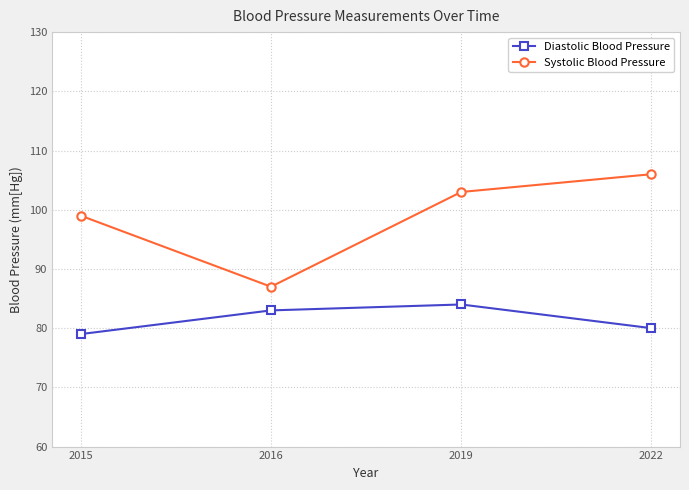

Where is Diastolic Blood Pressure nearest to the value 81?

2022